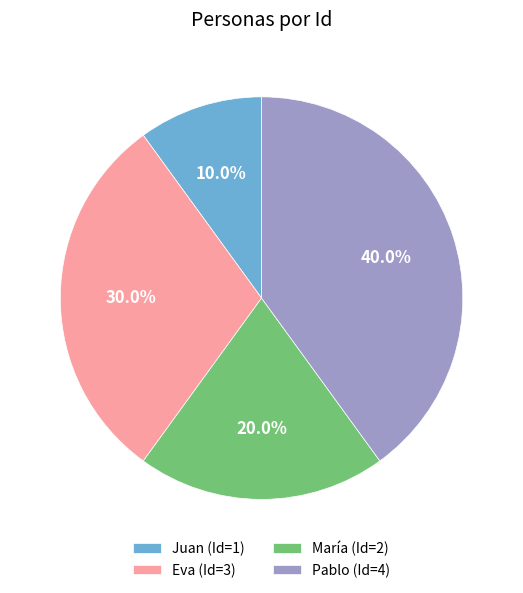

How much of the chart is everything except María?

80.0%